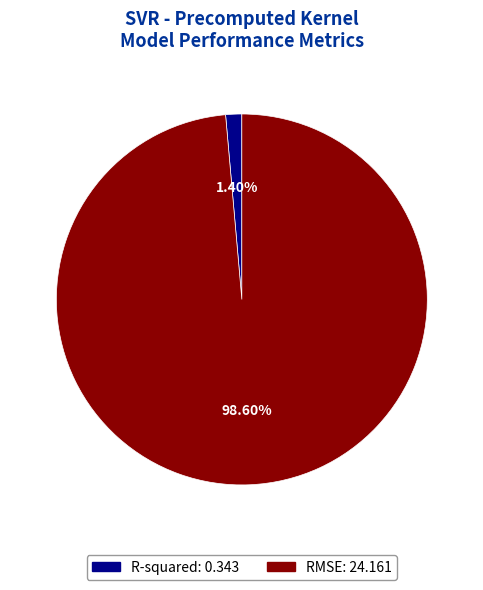

To the nearest percent, what is the difference between the largest and smallest slice percentages?

97%